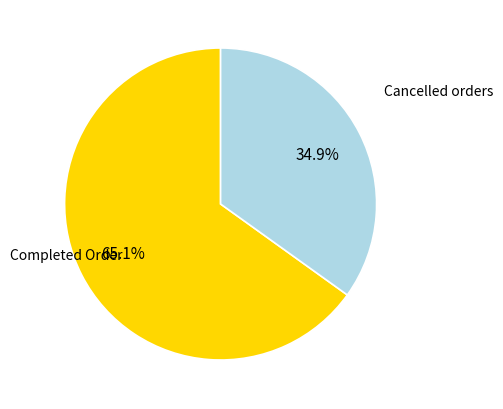

How many slices are in this pie chart?

2